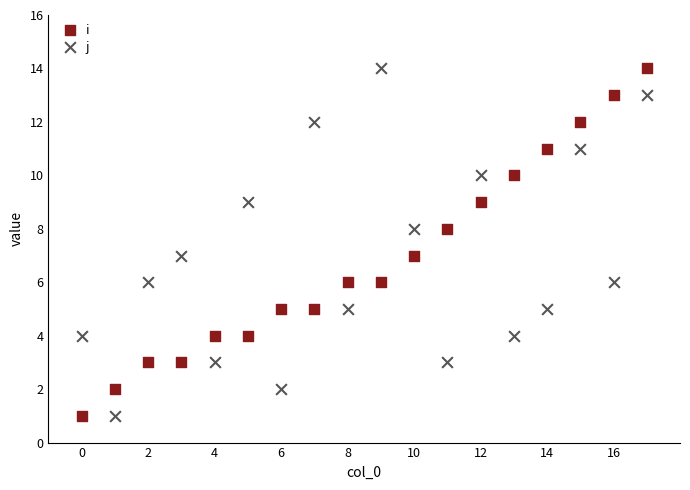

Across all data points, what is the range of Y values (max minus min)?

13